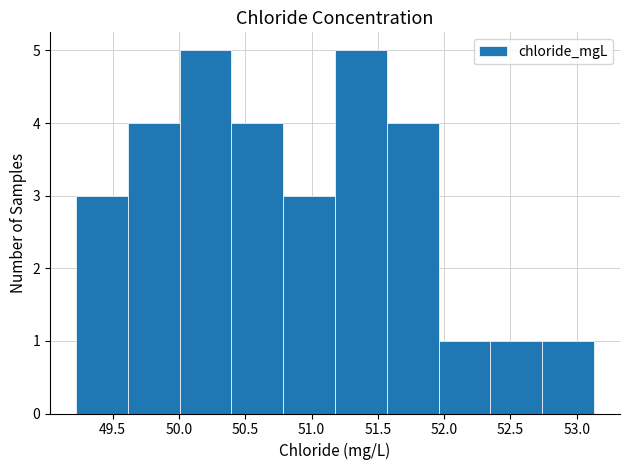

Reading left to right, list every bar in this chart as the range it spans on the x-axis followed by its height. Neither the bar edges nor the heights are printed on the chart, so give them approximately, as read against the axes.

49.20 to 49.60: 3
49.60 to 50.00: 4
50.00 to 50.40: 5
50.40 to 50.80: 4
50.80 to 51.20: 3
51.20 to 51.55: 5
51.55 to 51.95: 4
51.95 to 52.35: 1
52.35 to 52.75: 1
52.75 to 53.15: 1